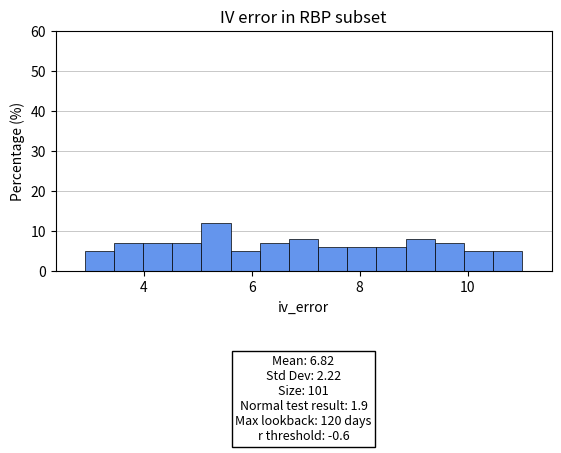

Around what value on the x-axis is the tallest bar? Give the approximate position of its centre, as read against the axis.

5.4